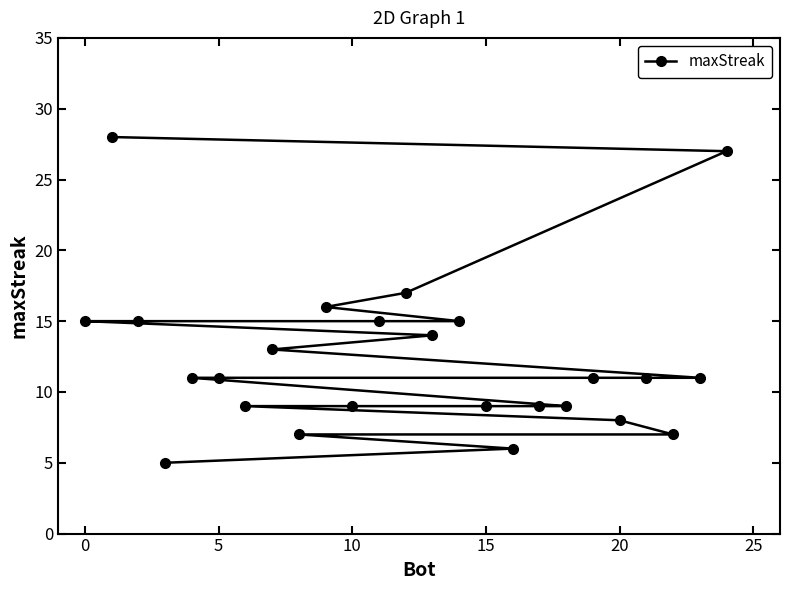

Reading right to left, list all the values displayed in this chart.

27	11	7	11	8	11	9	9	6	9	15	14	17	15	9	16	7	13	9	11	11	5	15	28	15